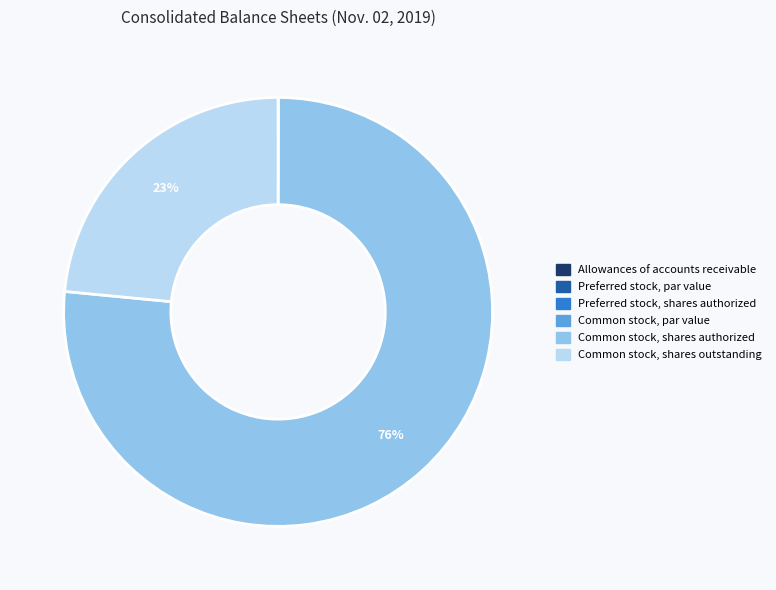

To the nearest percent, what is the average slice percentage?

17%